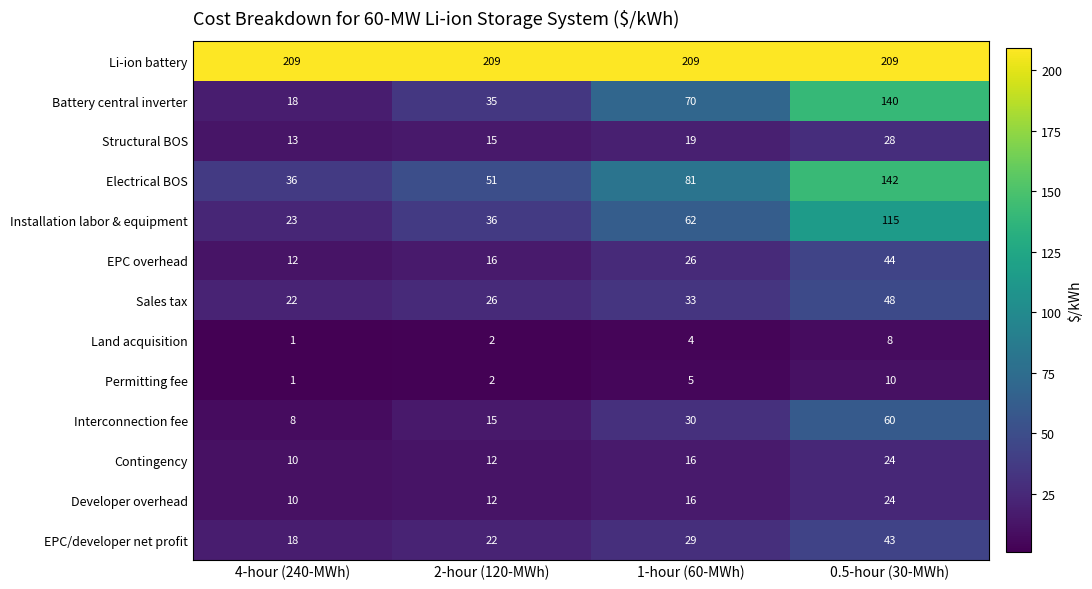

At which label does Permitting fee reach its peak?

0.5-hour (30-MWh)